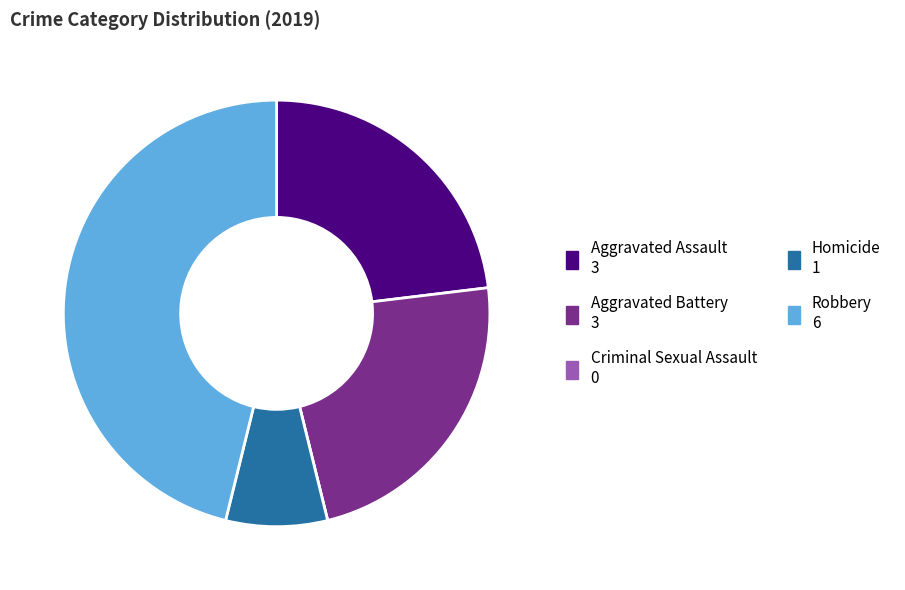

Does any single category account for the majority?

No